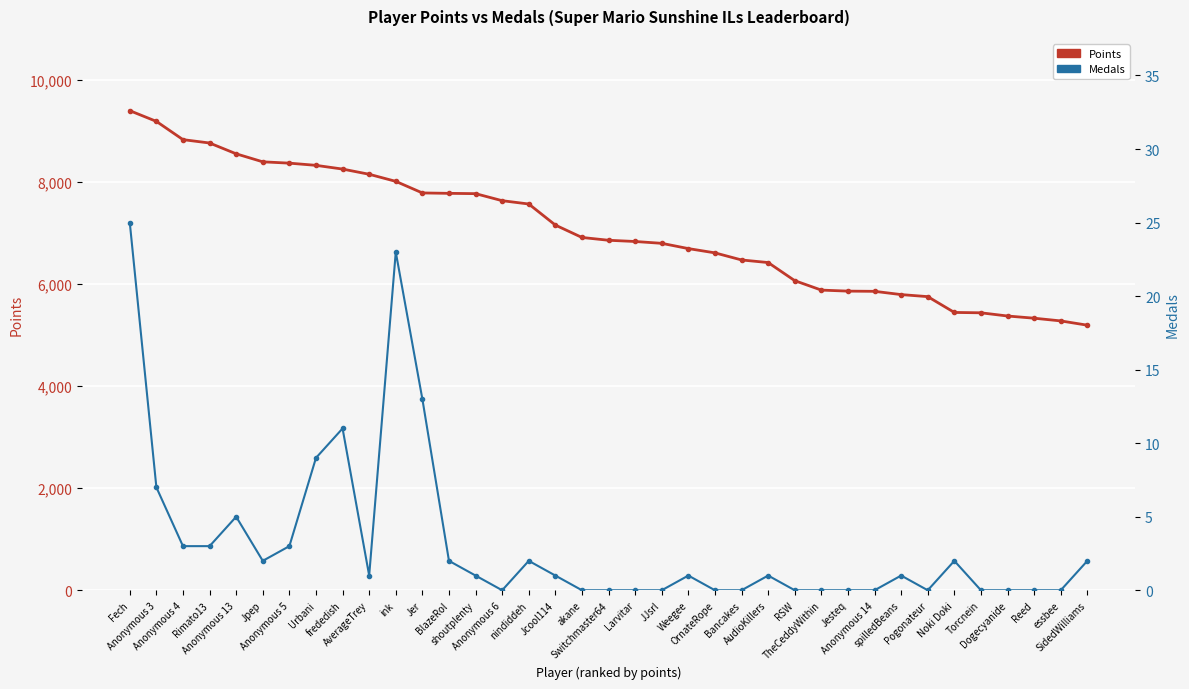

What position from the left is Bancakes?

24